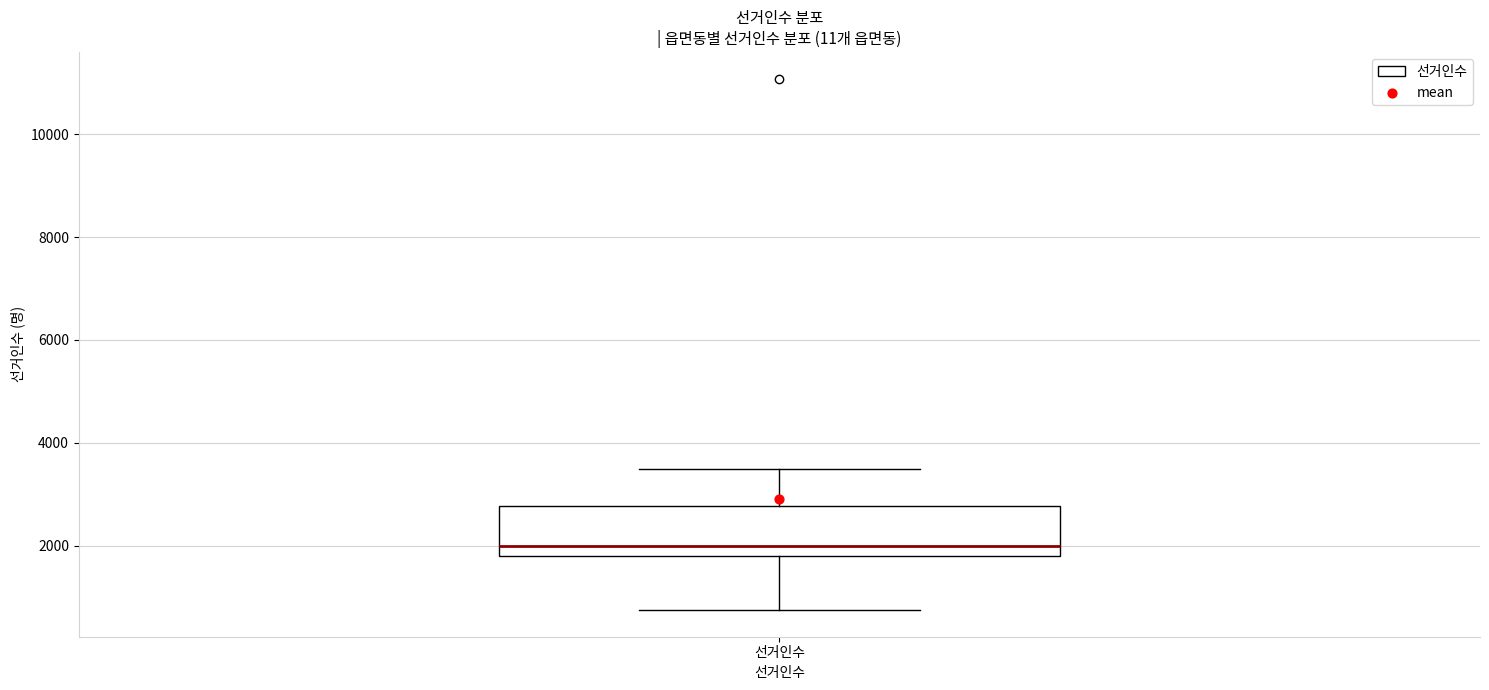

Where does the median line of the box for 선거인수 sit on the y-axis? The values are not printed on the chart, so give them approximately, as read against the axis.

2000